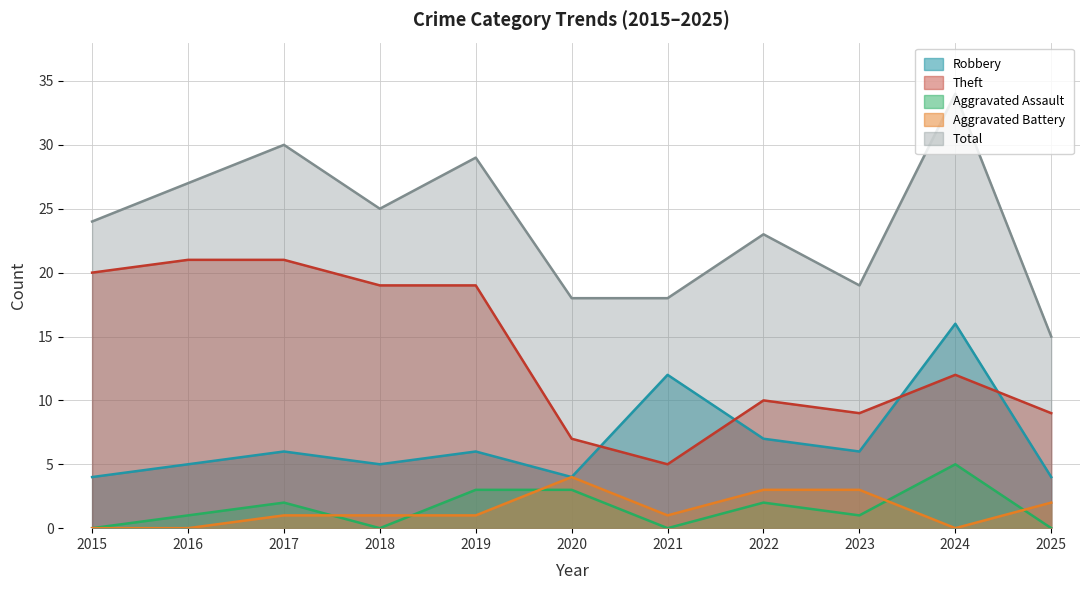

True or false: Theft has a value of 9 at 2023.

True